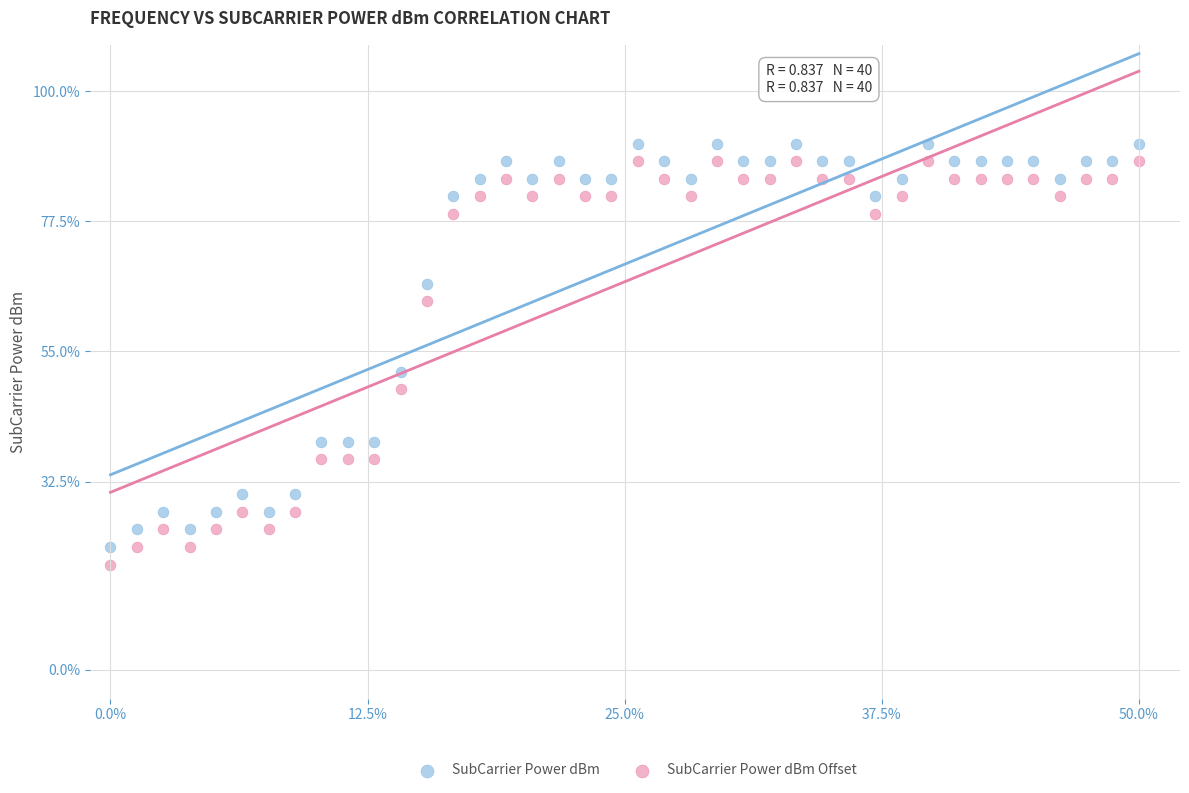

Across all data points, what is the range of X values (max minus min)?

50.0